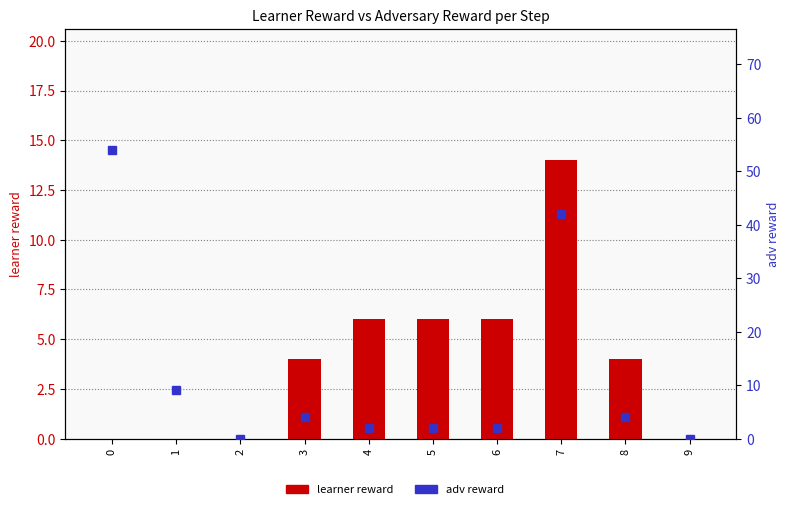

What is the difference between the maximum and minimum values in the adv reward series?

54